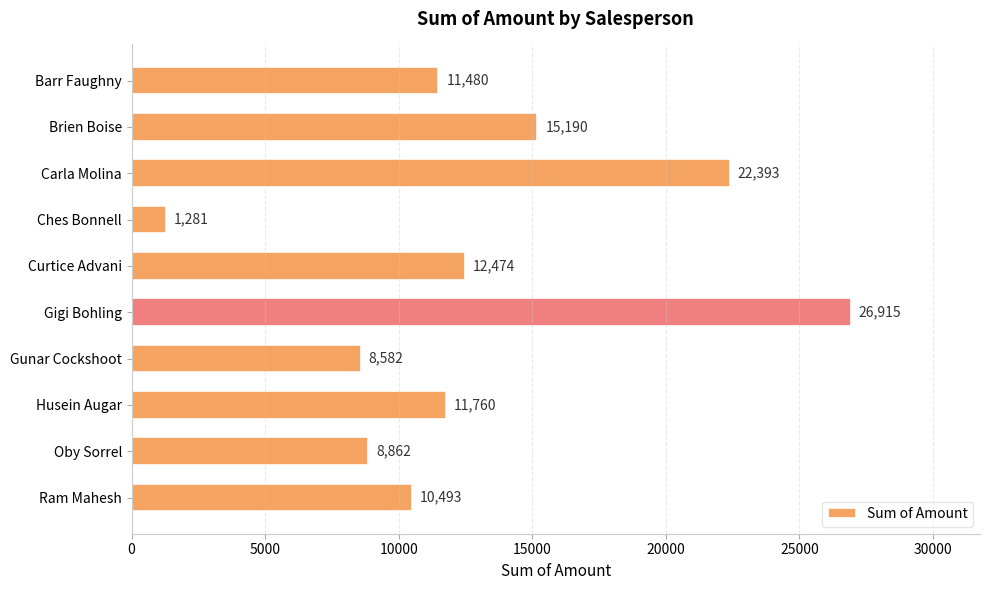

Where is the data nearest to the value 14098?

Brien Boise